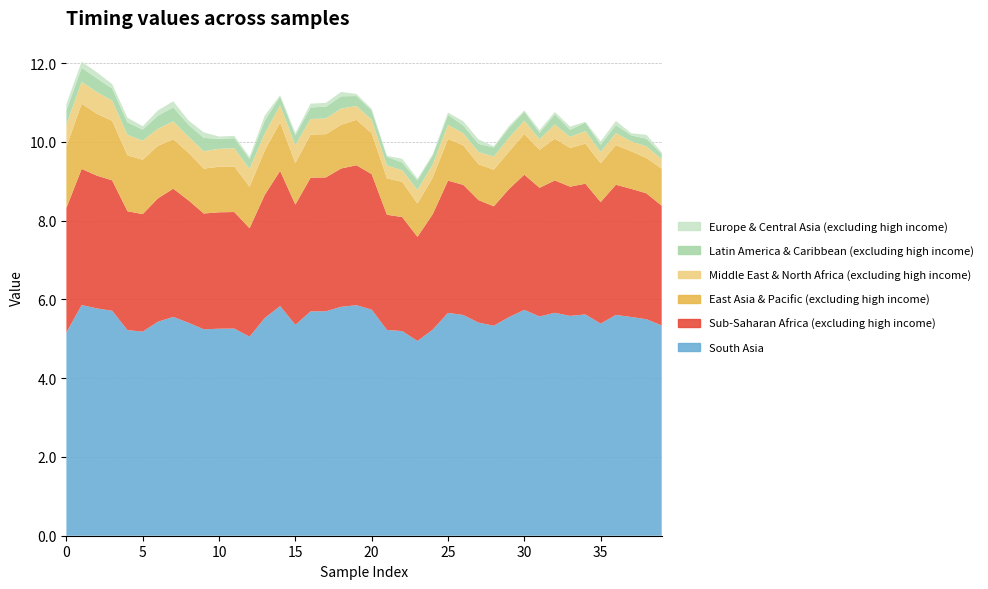

Reading left to right, transcribe all the data shown in this chart.

South Asia: 0=5.2	1=5.9	2=5.8	3=5.7	4=5.2	5=5.2	6=5.4	7=5.6	8=5.4	9=5.2	10=5.3	11=5.3	12=5.1	13=5.5	14=5.8	15=5.4	16=5.7	17=5.7	18=5.8	19=5.9	20=5.7	21=5.2	22=5.2	23=4.9	24=5.2	25=5.7	26=5.6	27=5.4	28=5.3	29=5.6	30=5.7	31=5.6	32=5.7	33=5.6	34=5.6	35=5.4	36=5.6	37=5.6	38=5.5	39=5.3
Sub-Saharan Africa (excluding high income): 0=3.2	1=3.5	2=3.4	3=3.3	4=3.0	5=3.0	6=3.1	7=3.3	8=3.1	9=2.9	10=3.0	11=3.0	12=2.8	13=3.1	14=3.4	15=3.1	16=3.4	17=3.4	18=3.5	19=3.6	20=3.4	21=2.9	22=2.9	23=2.6	24=2.9	25=3.4	26=3.3	27=3.1	28=3.0	29=3.3	30=3.4	31=3.3	32=3.4	33=3.3	34=3.3	35=3.1	36=3.3	37=3.3	38=3.2	39=3.0
East Asia & Pacific (excluding high income): 0=1.6	1=1.7	2=1.6	3=1.5	4=1.4	5=1.4	6=1.3	7=1.3	8=1.2	9=1.1	10=1.2	11=1.2	12=1.1	13=1.1	14=1.2	15=1.1	16=1.1	17=1.1	18=1.1	19=1.2	20=1.0	21=0.9	22=0.9	23=0.8	24=0.9	25=1.1	26=1.0	27=0.9	28=0.9	29=1.0	30=1.0	31=1.0	32=1.1	33=1.0	34=1.0	35=1.0	36=1.0	37=1.0	38=0.9	39=0.9
Middle East & North Africa (excluding high income): 0=0.6	1=0.6	2=0.6	3=0.5	4=0.5	5=0.5	6=0.4	7=0.5	8=0.4	9=0.4	10=0.5	11=0.5	12=0.5	13=0.4	14=0.4	15=0.5	16=0.4	17=0.4	18=0.4	19=0.4	20=0.3	21=0.3	22=0.3	23=0.3	24=0.3	25=0.4	26=0.3	27=0.3	28=0.3	29=0.4	30=0.3	31=0.3	32=0.4	33=0.3	34=0.3	35=0.3	36=0.3	37=0.3	38=0.3	39=0.2
Latin America & Caribbean (excluding high income): 0=0.4	1=0.4	2=0.4	3=0.3	4=0.3	5=0.3	6=0.3	7=0.4	8=0.3	9=0.3	10=0.3	11=0.3	12=0.3	13=0.3	14=0.2	15=0.3	16=0.3	17=0.3	18=0.3	19=0.3	20=0.2	21=0.2	22=0.2	23=0.2	24=0.2	25=0.3	26=0.2	27=0.2	28=0.2	29=0.3	30=0.2	31=0.2	32=0.3	33=0.2	34=0.2	35=0.2	36=0.2	37=0.2	38=0.2	39=0.1
Europe & Central Asia (excluding high income): 0=0.2	1=0.2	2=0.2	3=0.1	4=0.1	5=0.1	6=0.1	7=0.2	8=0.1	9=0.1	10=0.1	11=0.1	12=0.1	13=0.1	14=0.0	15=0.1	16=0.1	17=0.1	18=0.1	19=0.1	20=0.0	21=0.0	22=0.1	23=0.0	24=0.0	25=0.1	26=0.1	27=0.1	28=0.0	29=0.1	30=0.0	31=0.1	32=0.1	33=0.1	34=0.0	35=0.1	36=0.1	37=0.1	38=0.1	39=0.0